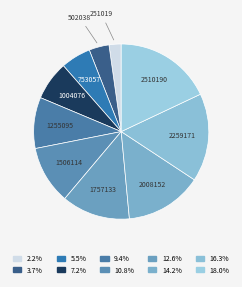

Rank the categories by value from highest to lowest.

2510190, 2259171, 2008152, 1757133, 1506114, 1255095, 1004076, 753057, 502038, 251019